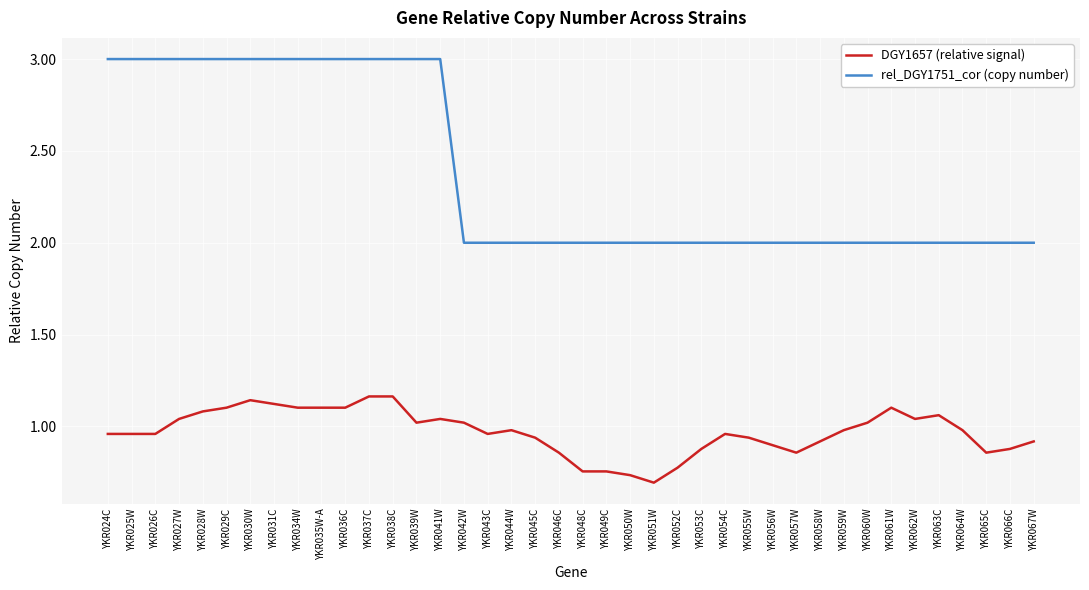

Rank the series by their maximum value, from highest to lowest.

rel_DGY1751_cor (copy number), DGY1657 (relative signal)